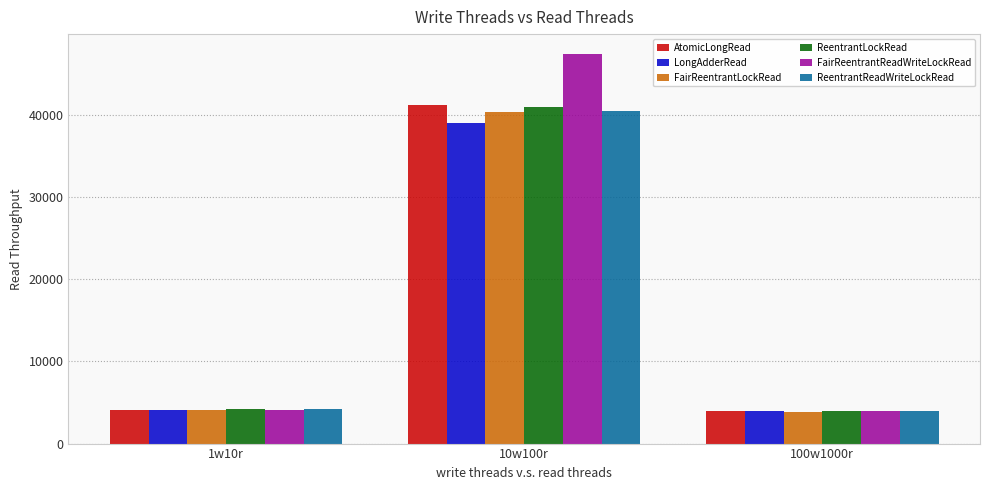

Which series has the widest spread of values?

FairReentrantReadWriteLockRead